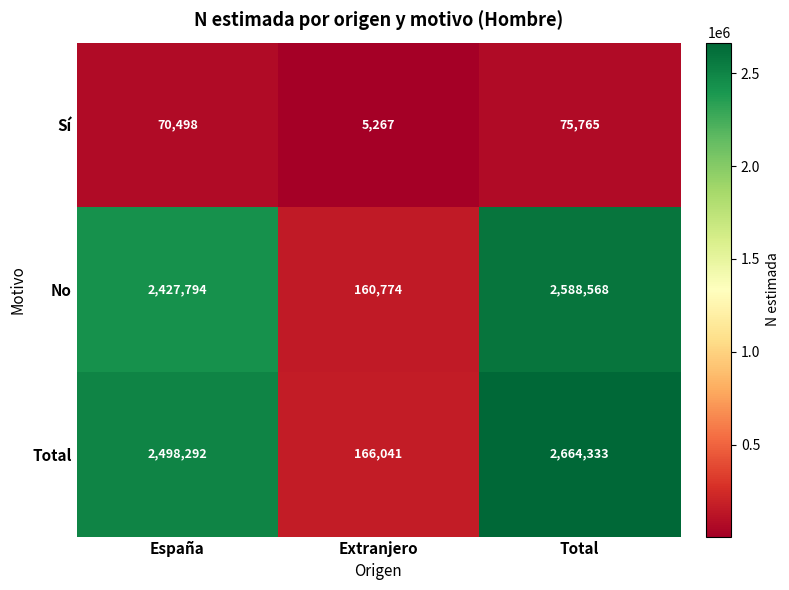

Read the No value at Extranjero, to the nearest 50.

160750